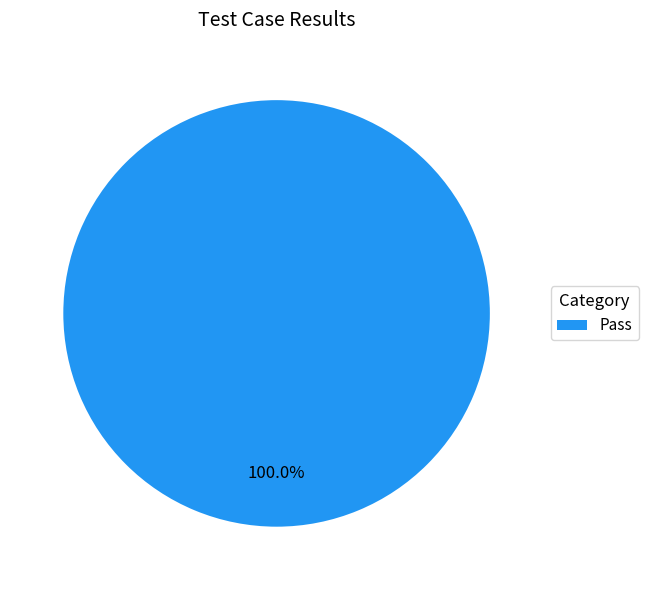

Rank the categories by value from highest to lowest.

Pass